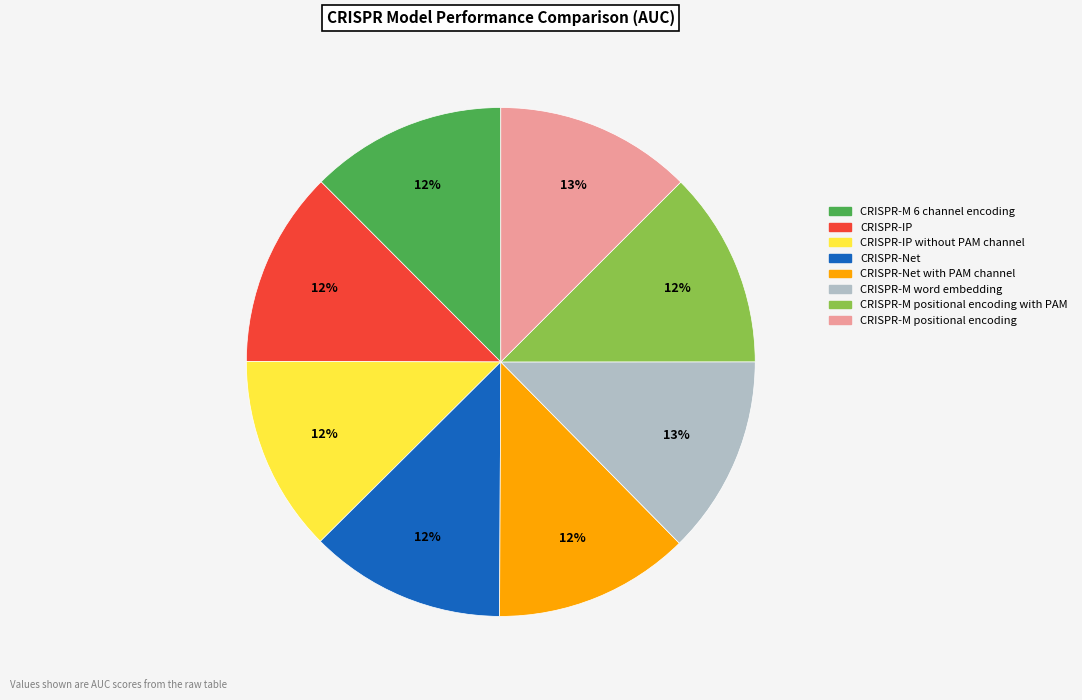

To the nearest percent, what is the average slice percentage?

12%